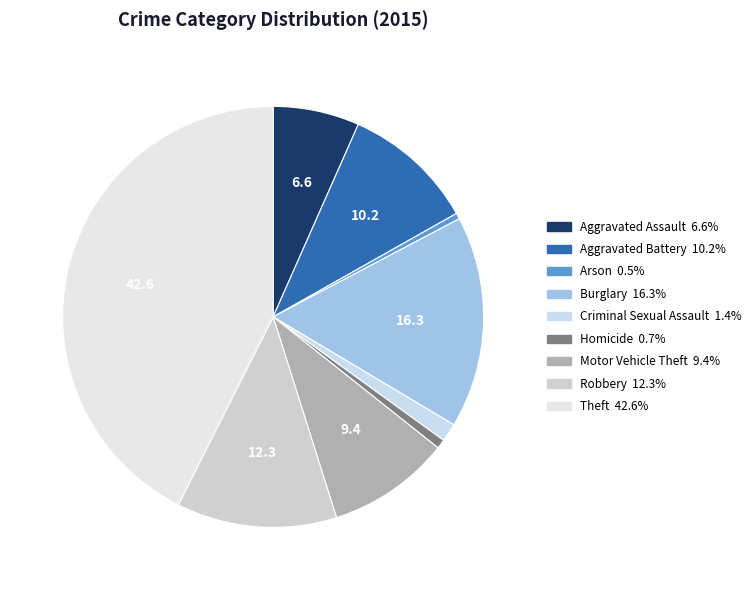

How many slices are in this pie chart?

9